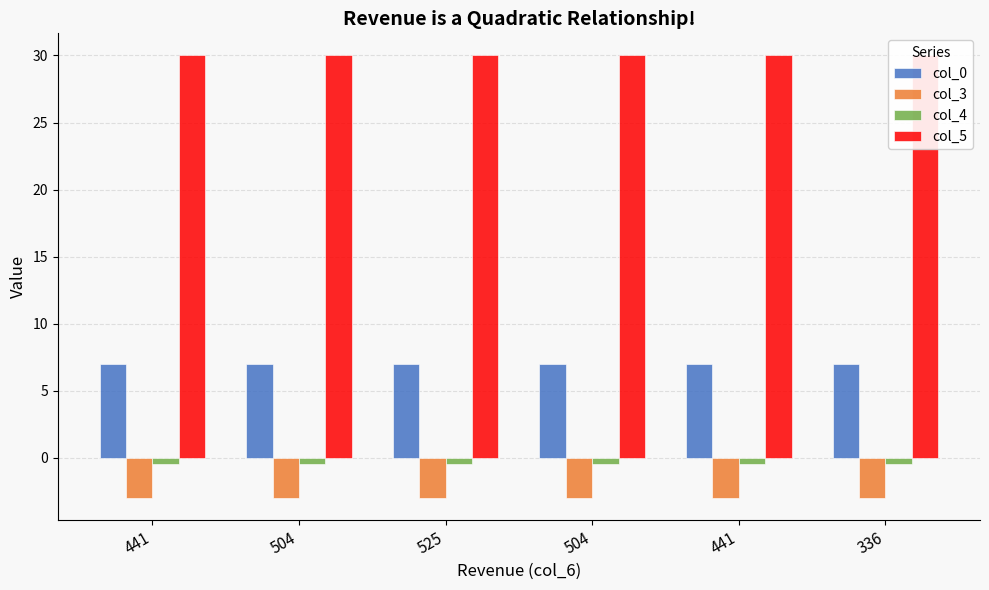

How many data points does each series have?

6